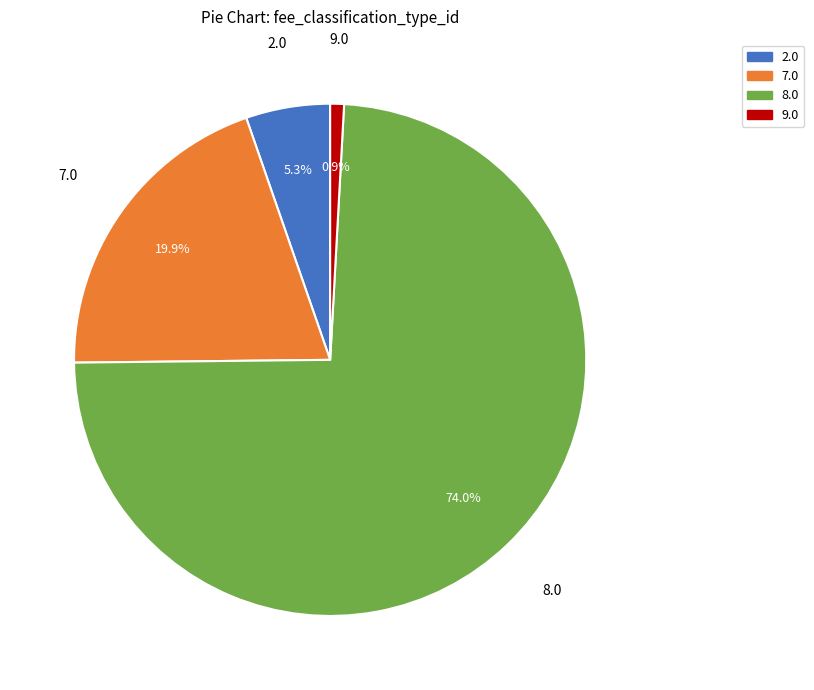

Is there a majority slice in this chart?

Yes